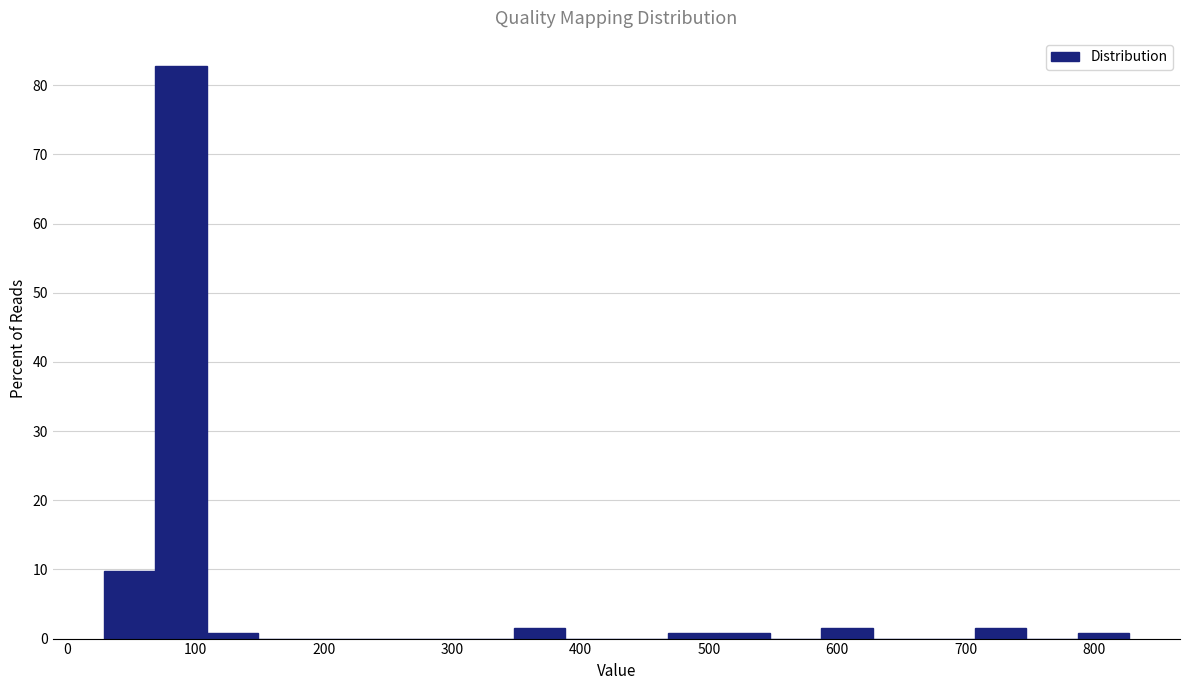

Read against the x-axis, roughly where is the centre of the tallest bar?

90